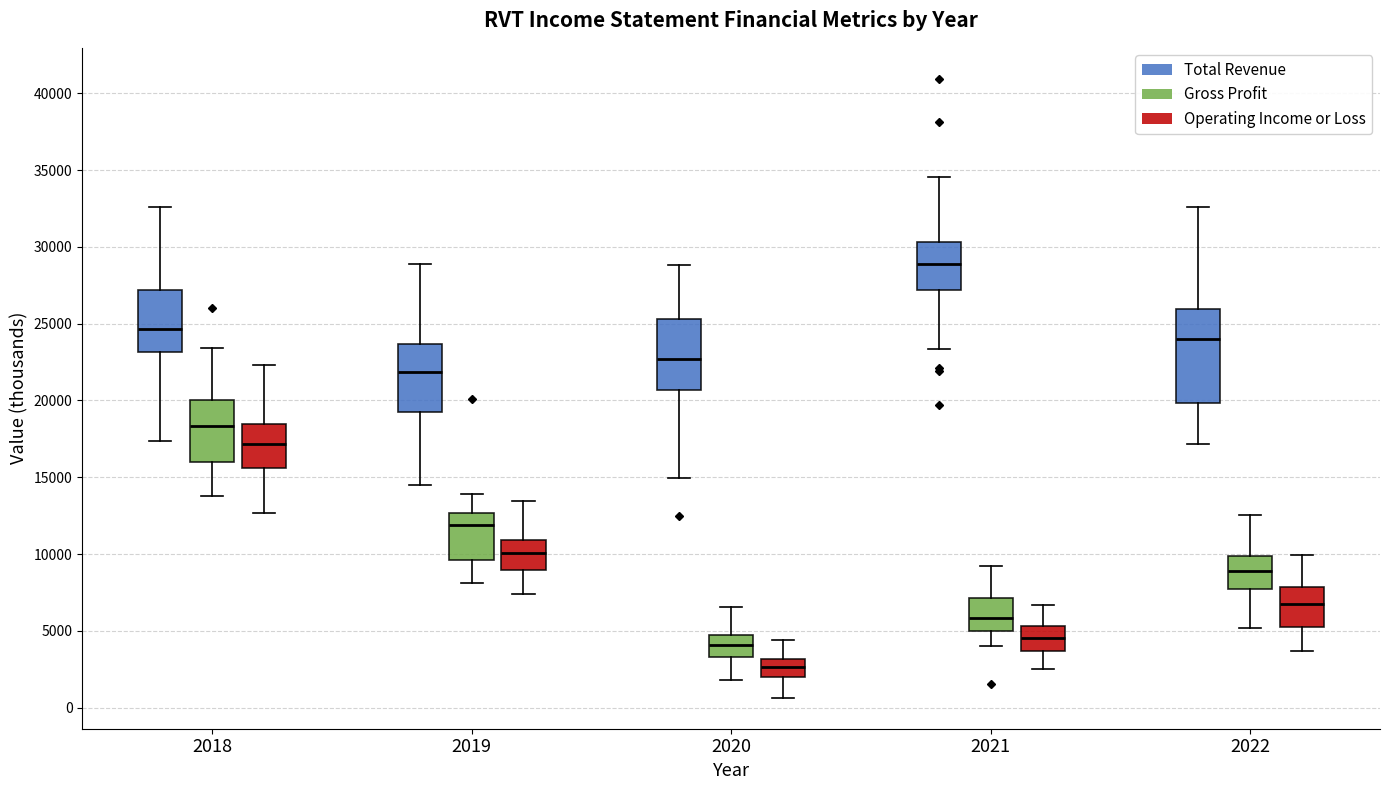

Where does the lower whisker of the box for 2020 (Gross Profit) end on the y-axis? The values are not printed on the chart, so give them approximately, as read against the axis.

2000